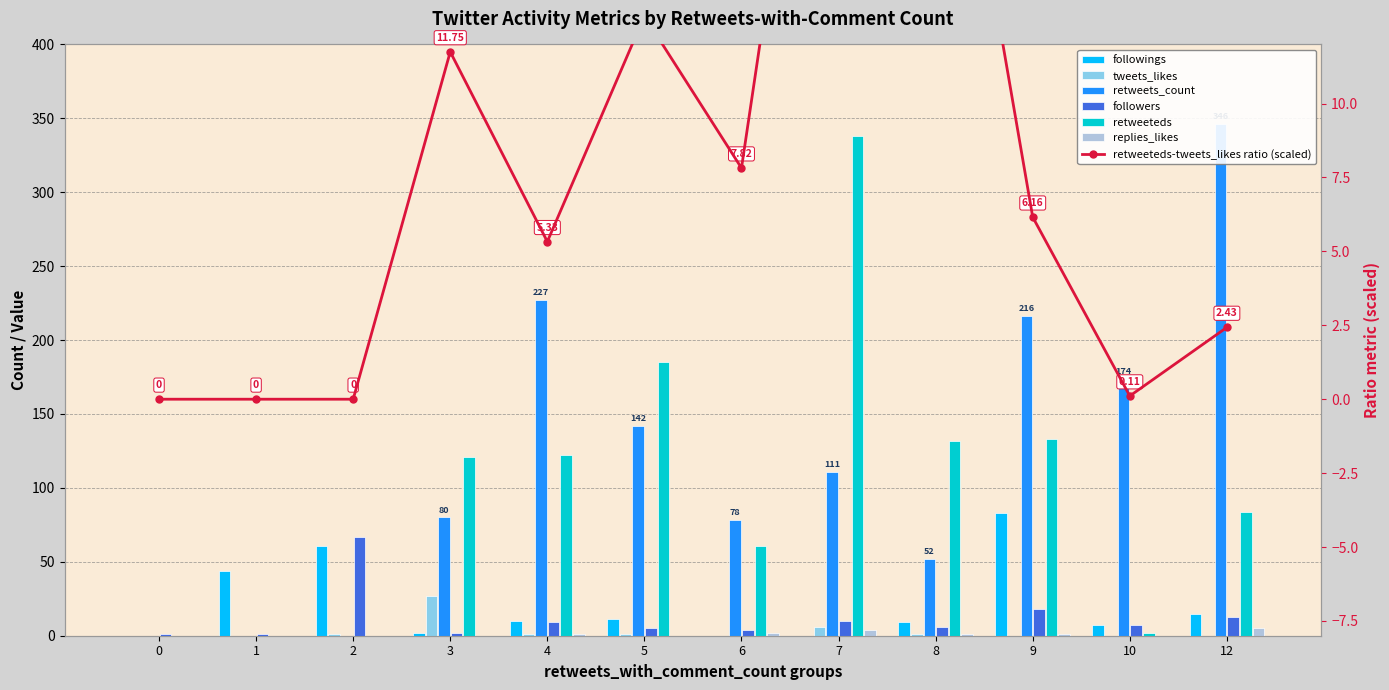

True or false: followers has a value of 2 at 3.

True